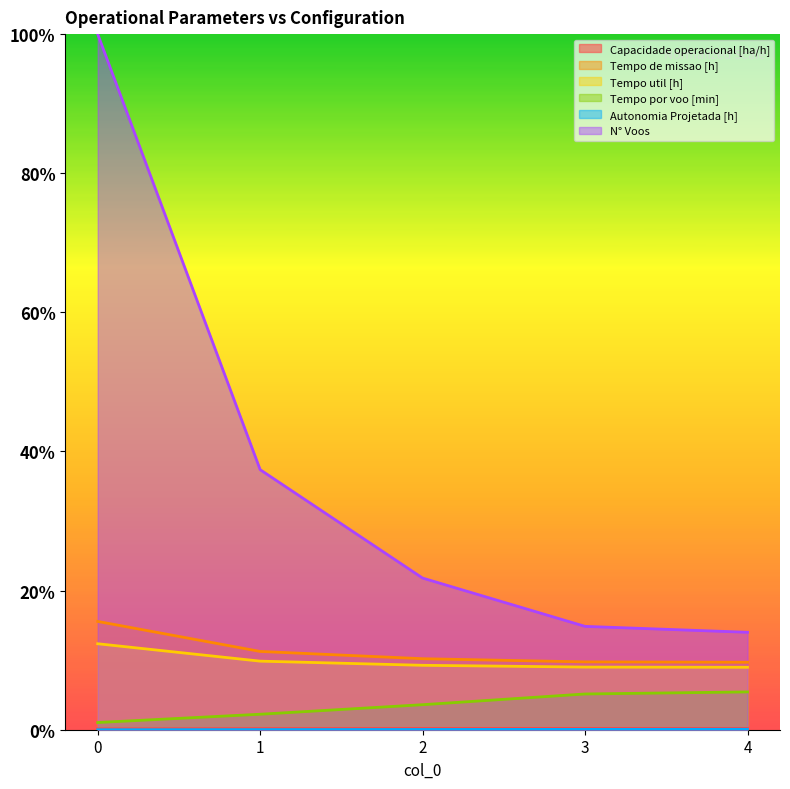

Reading right to left, transcribe all the data shown in this chart.

Capacidade operacional [ha/h]: 0.0	0.0	0.0	0.0	0.0
Tempo de missao [h]: 0.1	0.1	0.1	0.1	0.2
Tempo util [h]: 0.1	0.1	0.1	0.1	0.1
Tempo por voo [min]: 0.1	0.1	0.0	0.0	0.0
Autonomia Projetada [h]: 0.0	0.0	0.0	0.0	0.0
N° Voos: 0.1	0.1	0.2	0.4	1.0